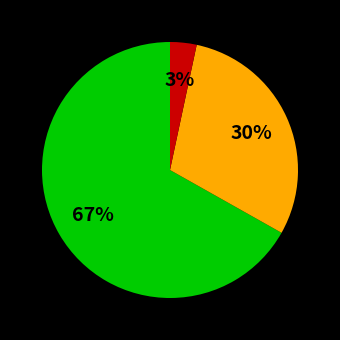

Does any single category account for the majority?

Yes